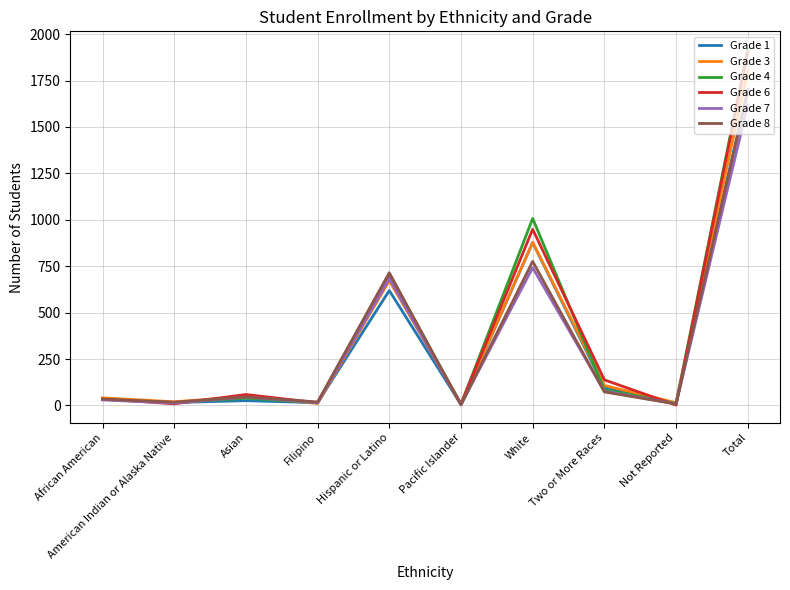

The Grade 1 series shows 619 at Hispanic or Latino. True or false?

True